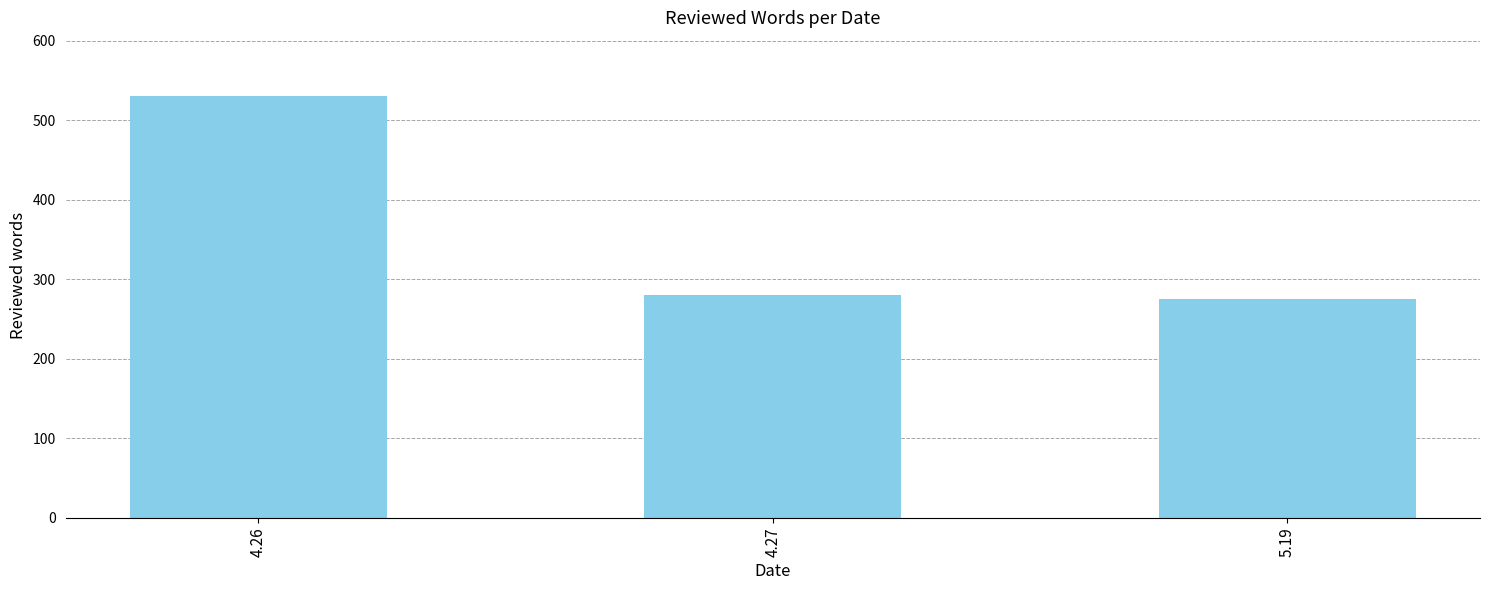

Reading left to right, transcribe all the data shown in this chart.

531	280	275